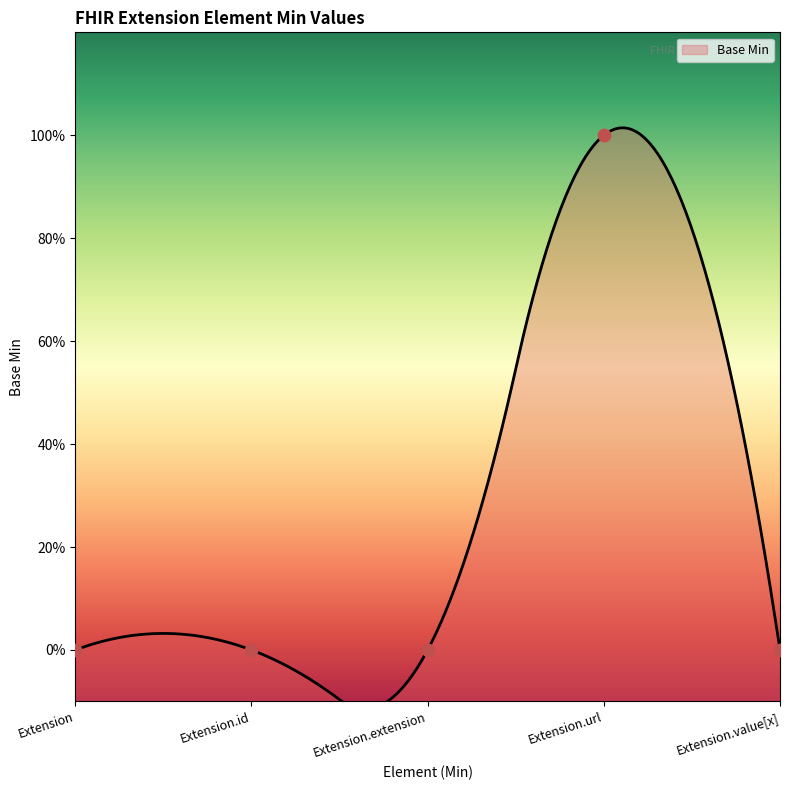

Which has a higher value, Extension.extension or Extension.id?

Extension.extension